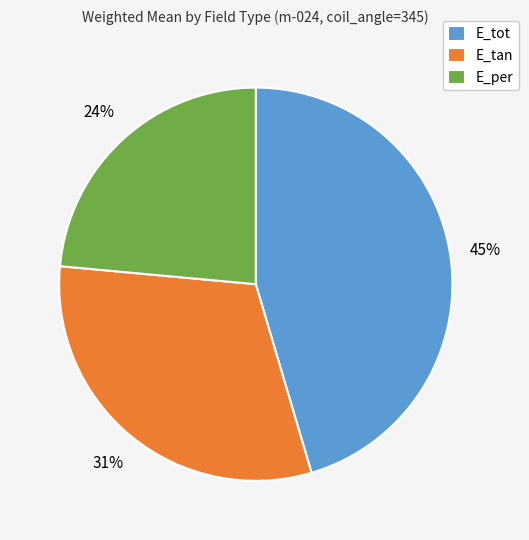

Do E_tan and E_per together represent more than half of the pie?

Yes